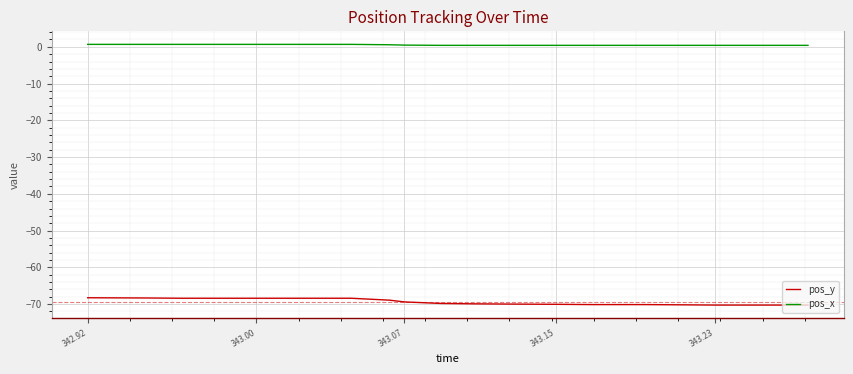

Which series has the largest total across all categories?

pos_x